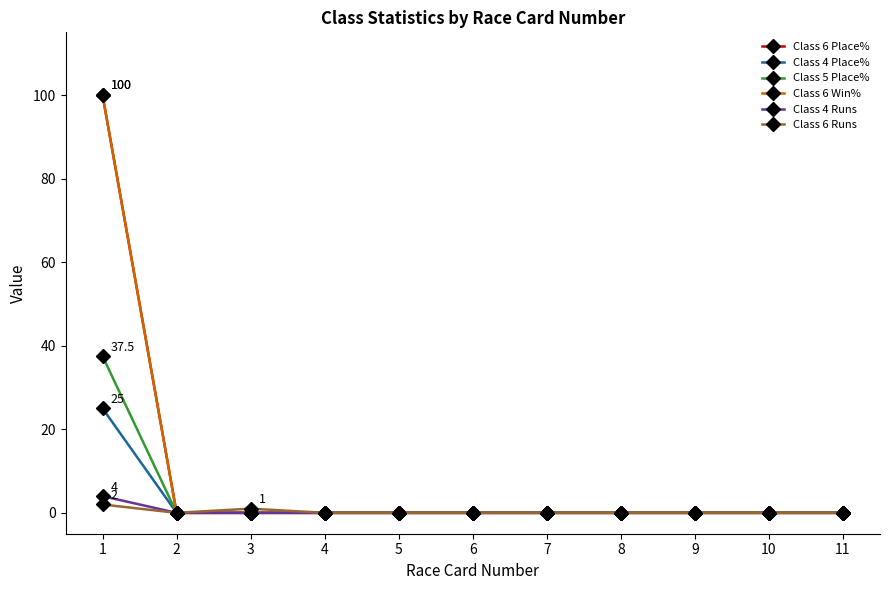

True or false: Class 6 Win% and Class 6 Runs cross at least once.

False